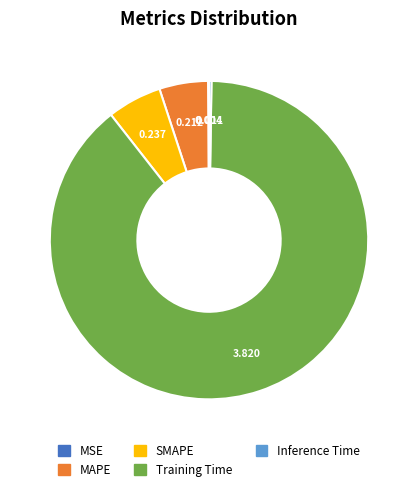

True or false: Training Time accounts for 78% of the total.

False